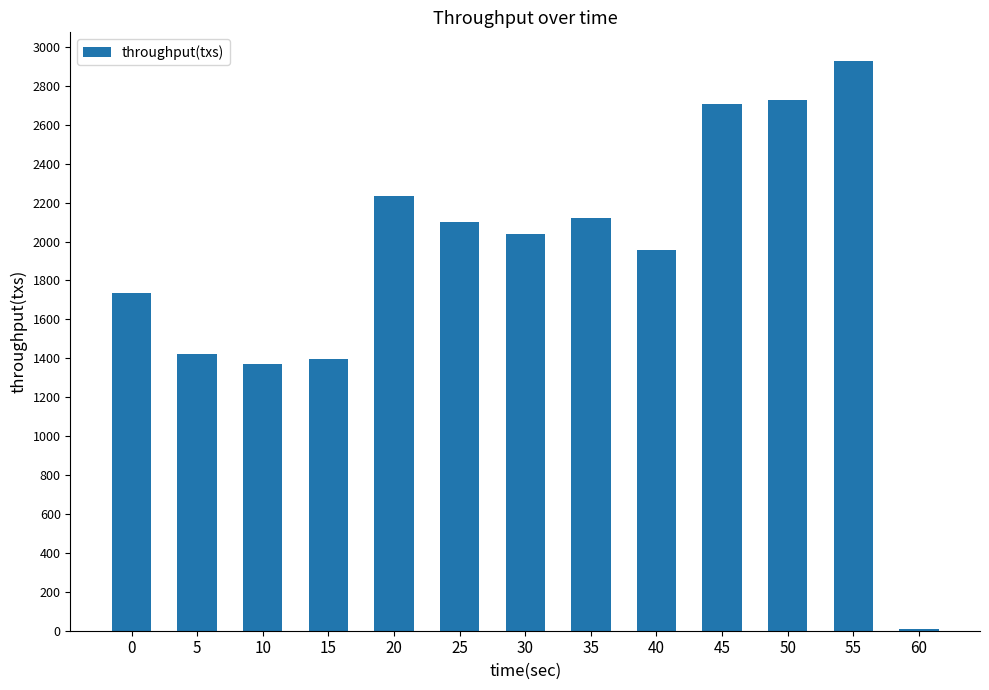

What is the change in value from 0 to 40?

+223